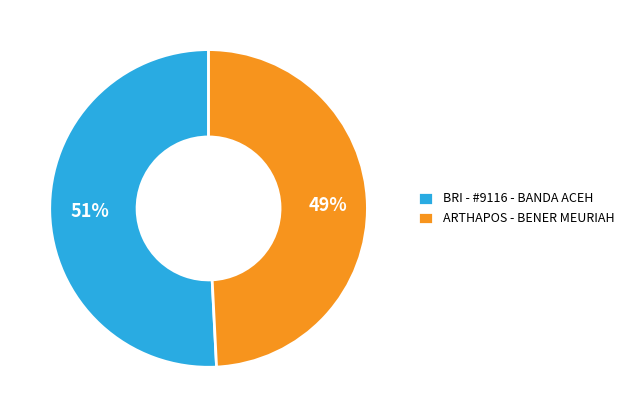

Which category accounts for the majority?

BRI - #9116 - BANDA ACEH